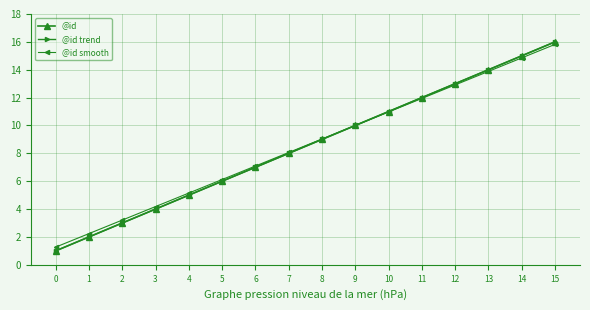

How many values in the @id smooth series are below 9?

8